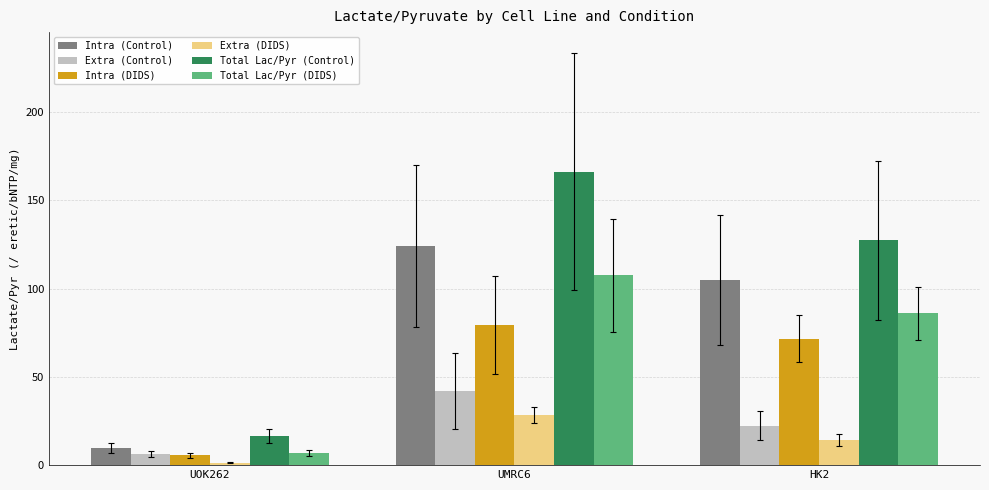

What is the sum of the Intra (Control) values at HK2 and UMRC6?

229.2